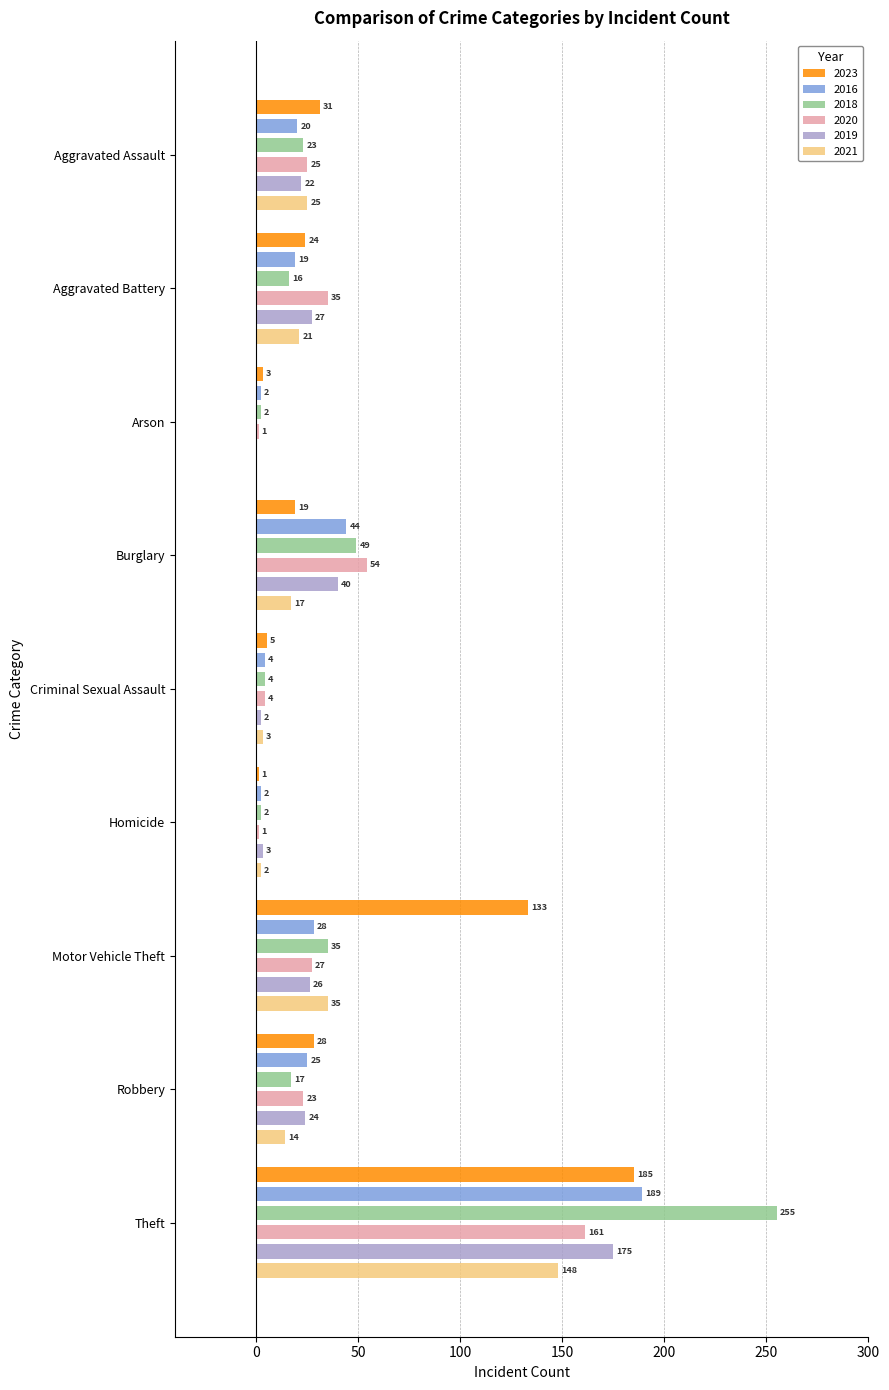

At how many categories does at least one series exceed 66?

2